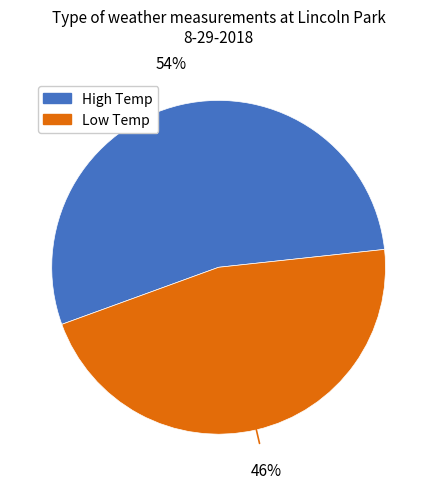

Is there a majority slice in this chart?

Yes